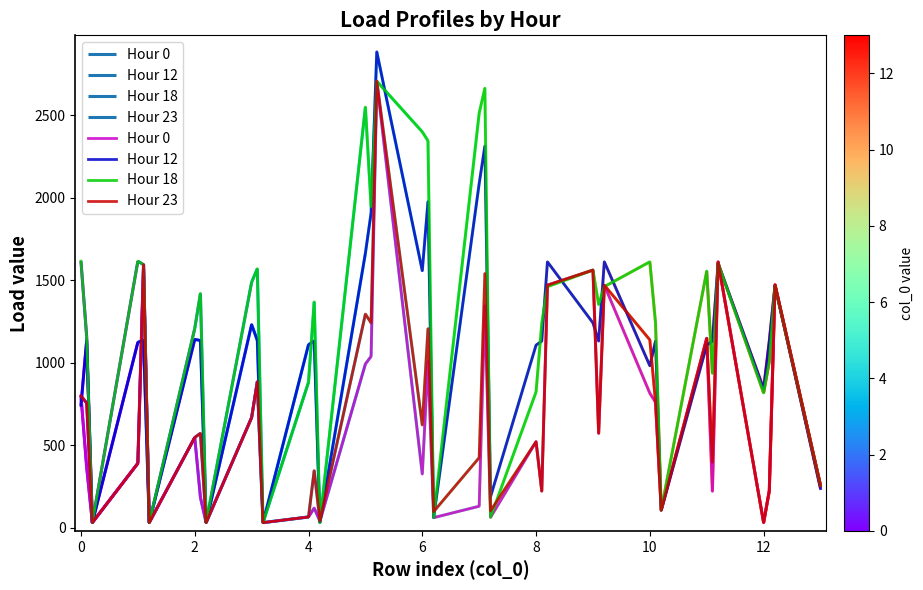

Rank the series by their maximum value, from lowest to highest.

Hour 0, Hour 18, Hour 23, Hour 12